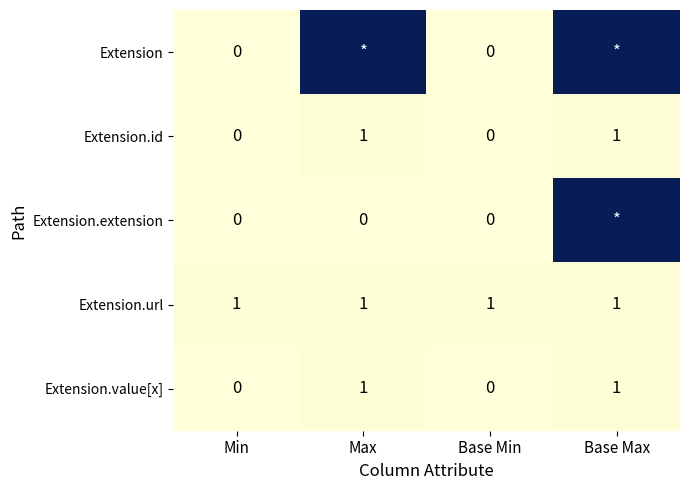

True or false: Extension.value[x] has a value of 1 at Max.

True